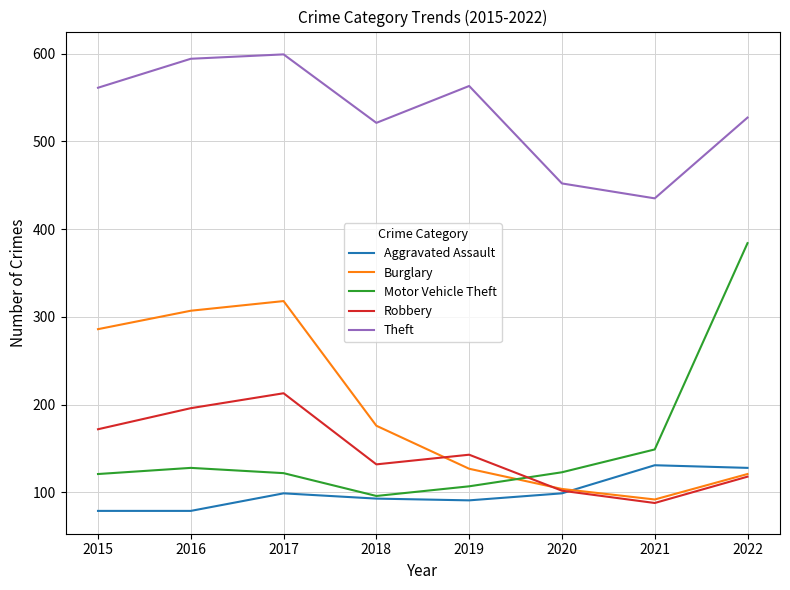

Which series has the largest range (max minus min)?

Motor Vehicle Theft